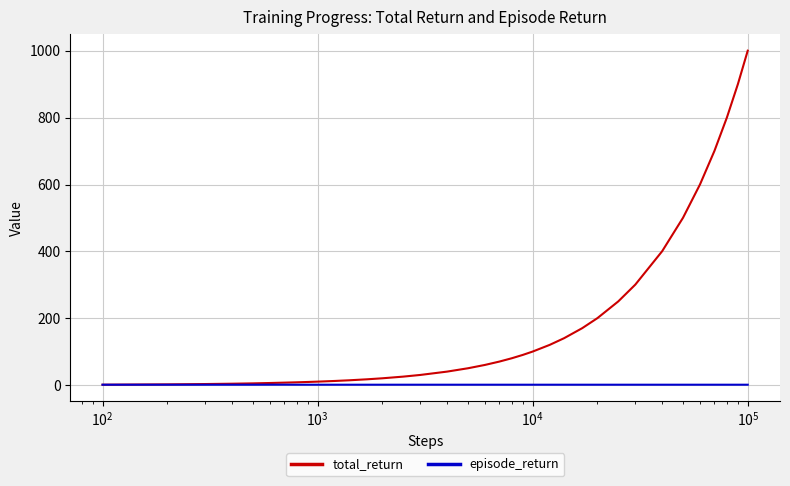

Which series has the widest spread of values?

total_return